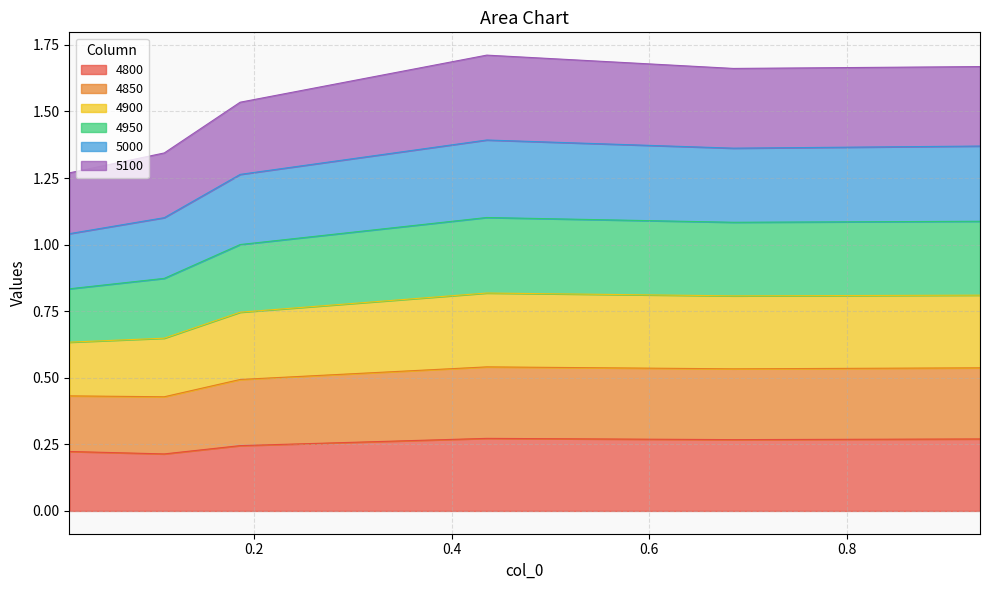

Which has a higher value, 0.1863013698630137 or 0.1095890410958904?

0.1863013698630137